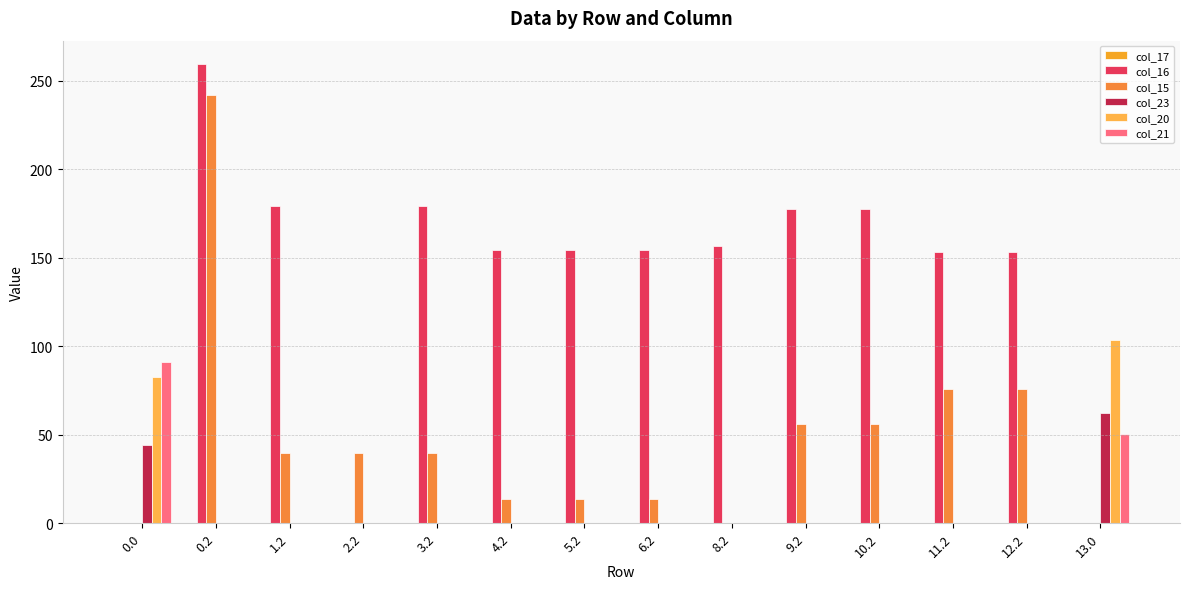

What is the difference between the highest and lowest values at 8.2?

156.7